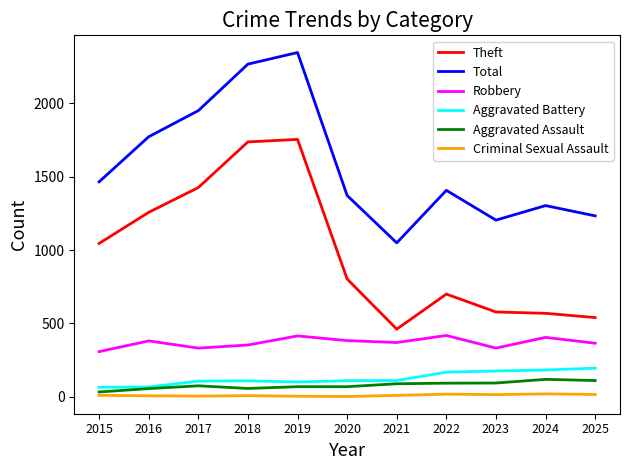

What is the maximum value for Aggravated Battery?

195